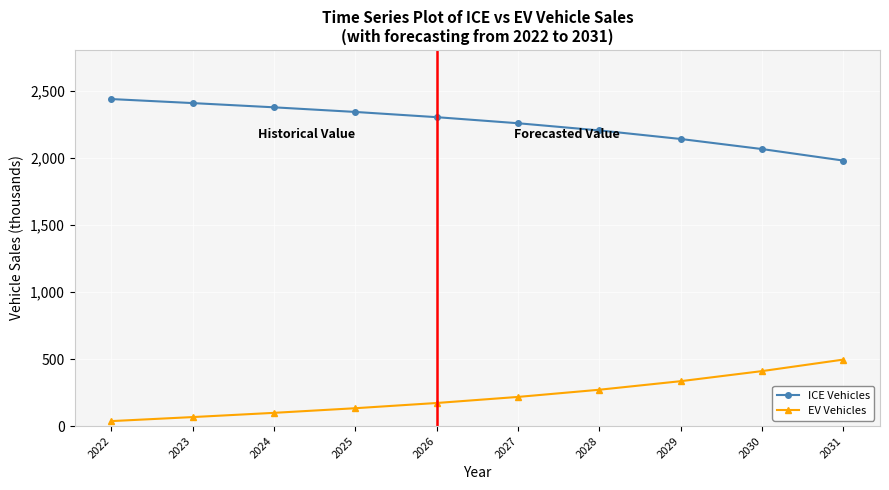

True or false: ICE Vehicles and EV Vehicles intersect in this chart.

False